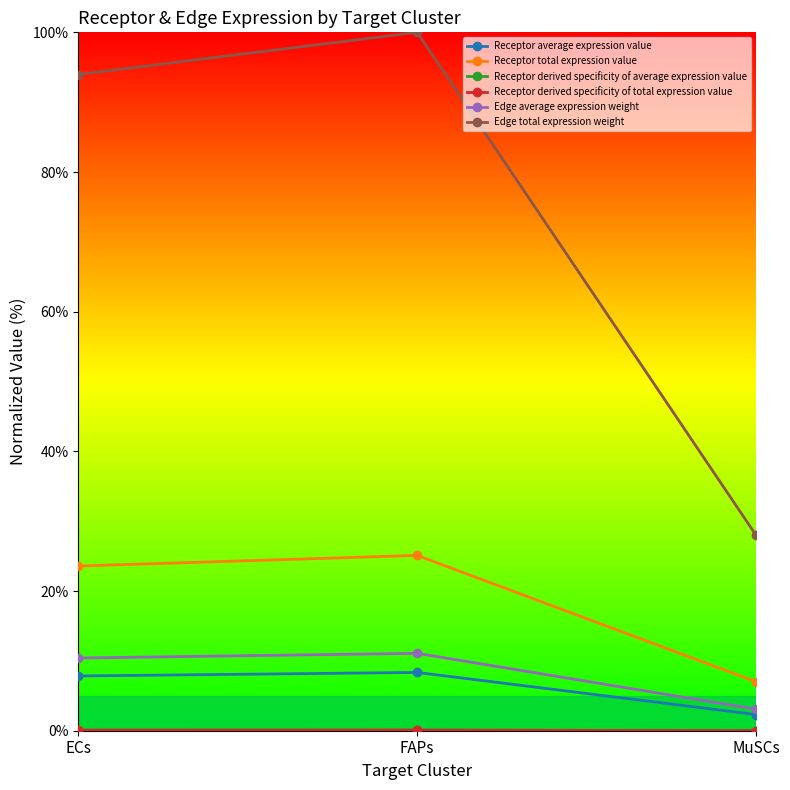

Which series has the largest range (max minus min)?

Edge total expression weight